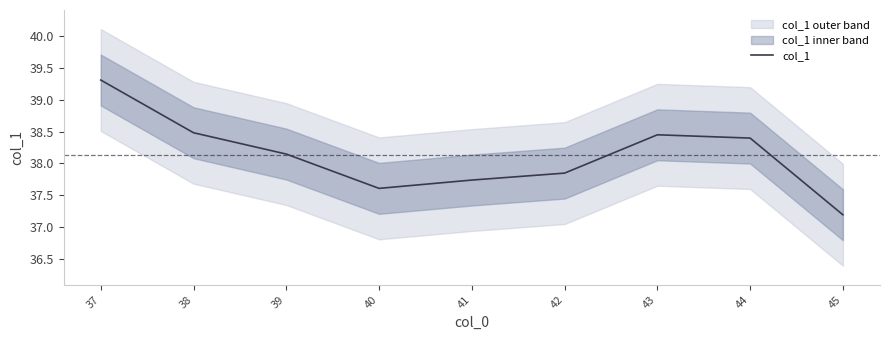

The chart shows a value of 62.8 at 41. True or false?

False